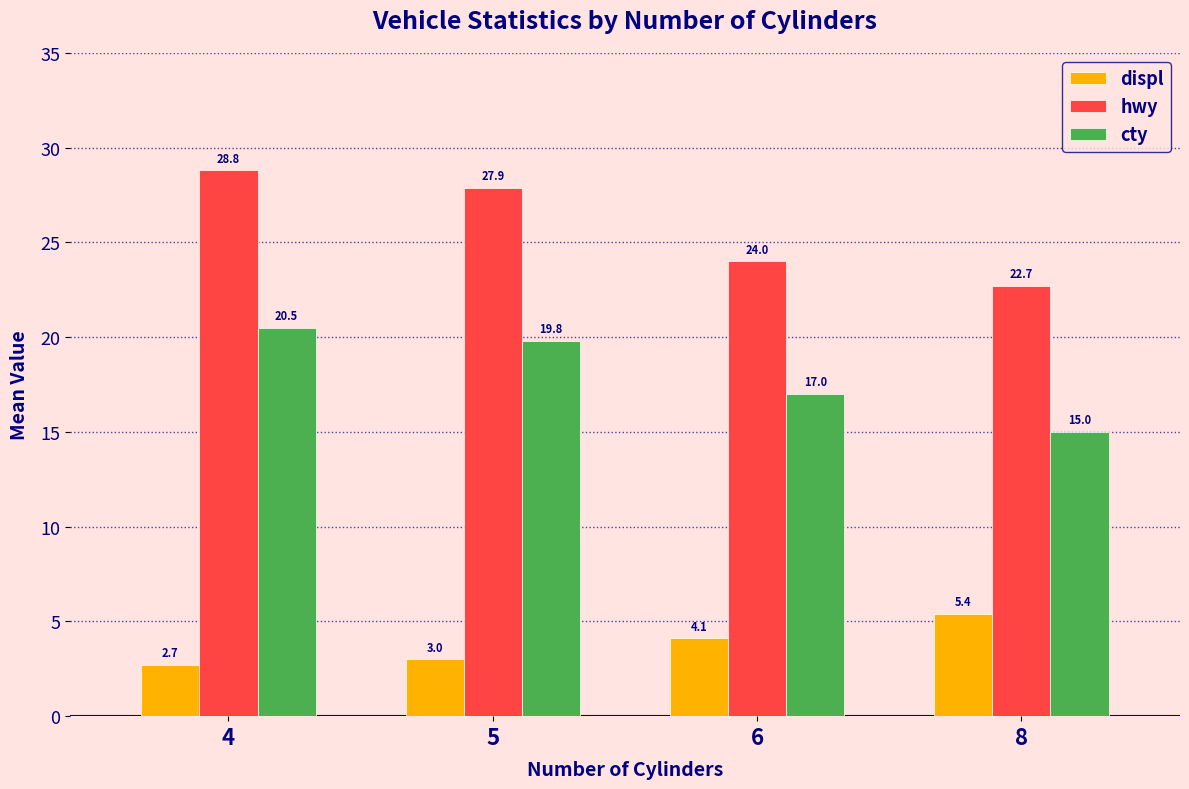

Reading left to right, what are all the values shown in this chart?

displ: 2.7	3.0	4.1	5.4
hwy: 28.8	27.9	24.0	22.7
cty: 20.5	19.8	17.0	15.0